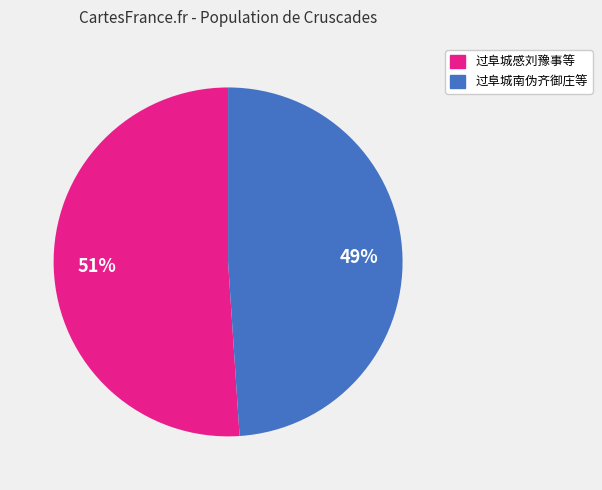

To the nearest percent, what is the difference between the largest and smallest slice percentages?

2%